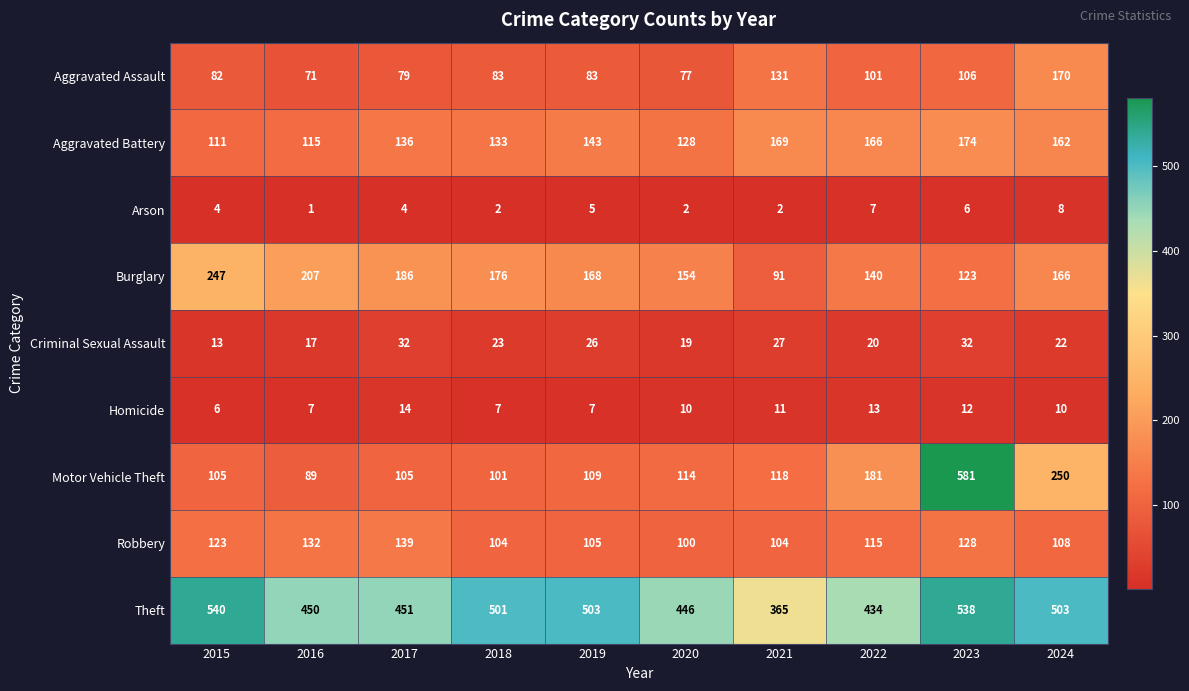

Which category has the highest value across all series?

2023